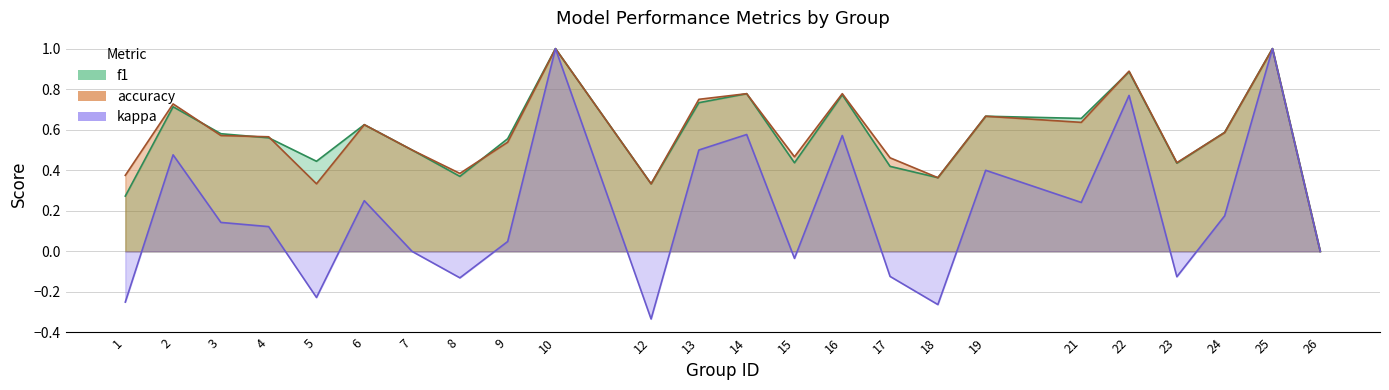

Is it true that accuracy equals 0.6 at 24?

True